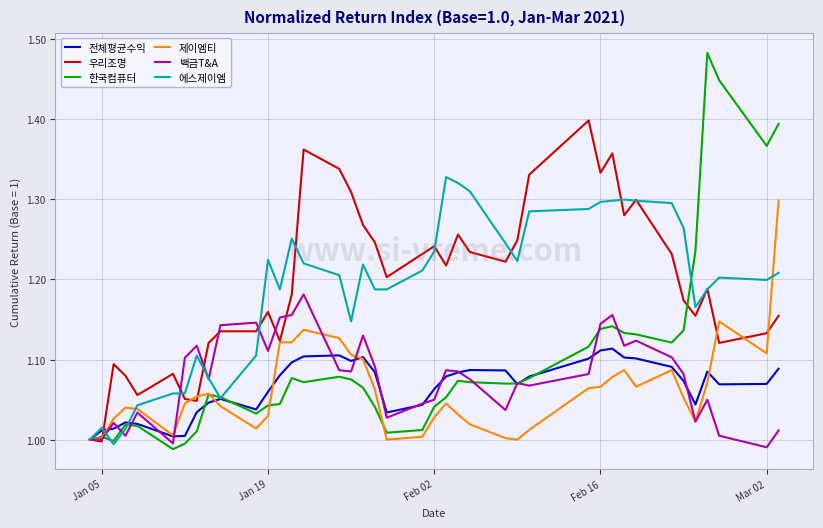

What are all the series names shown in the legend?

전체평균수익, 우리조명, 한국컴퓨터, 제이엠티, 백금T&A, 에스제이엠